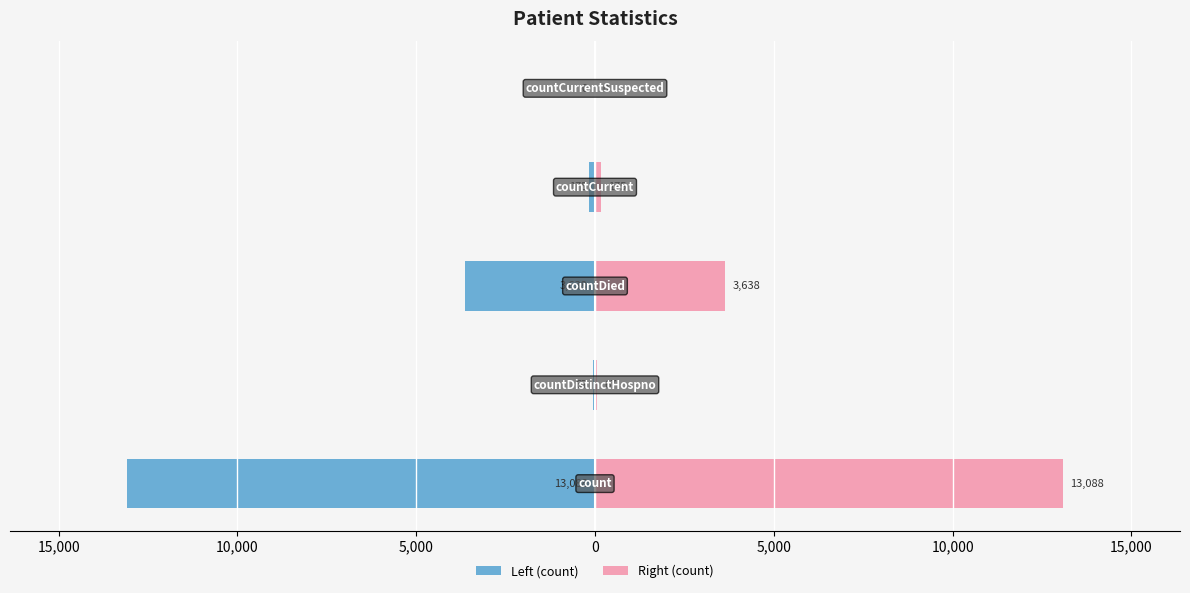

How many values in the Right (count) series exceed 175?

2